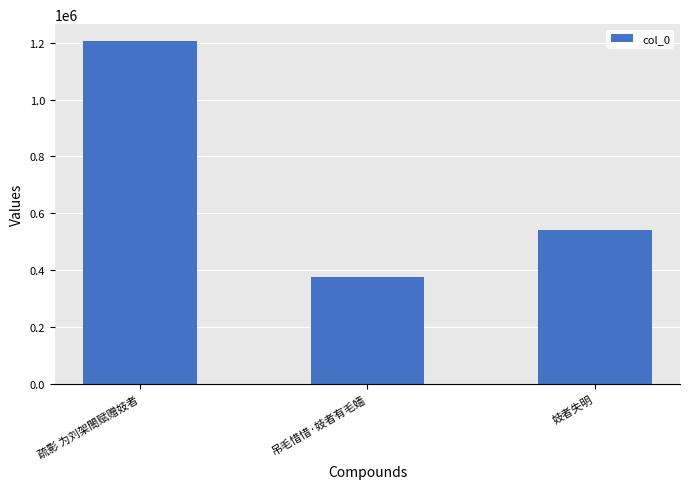

List the labels in order of value, largest first.

疏影 为刘架閤赋赠妓者, 妓者失明, 吊毛惜惜·妓者有毛嫱